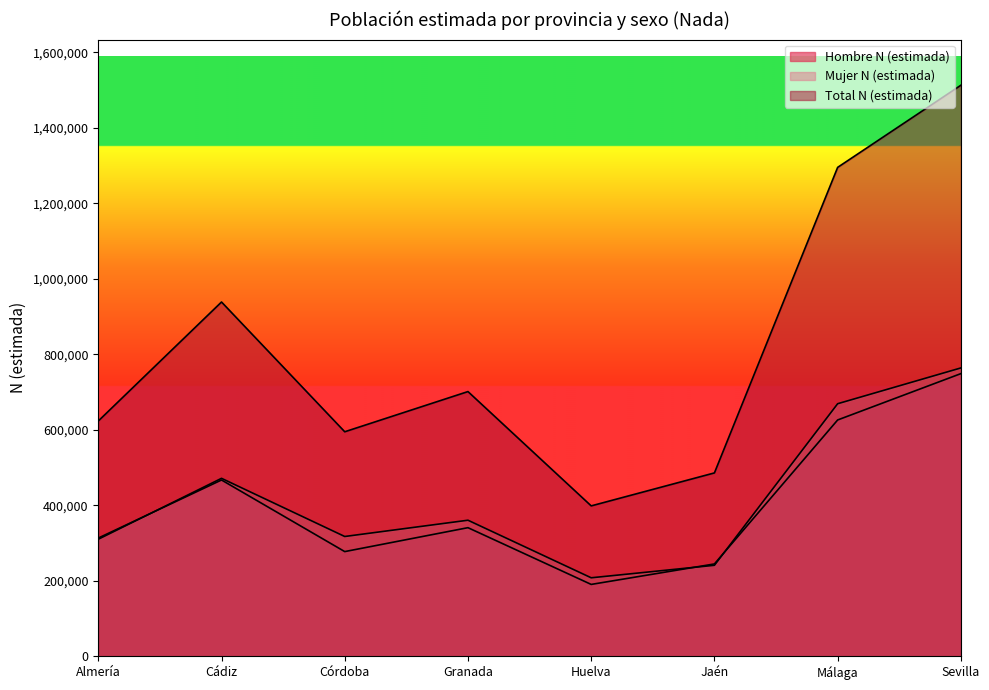

What is the total value across all series at Córdoba?

1189994